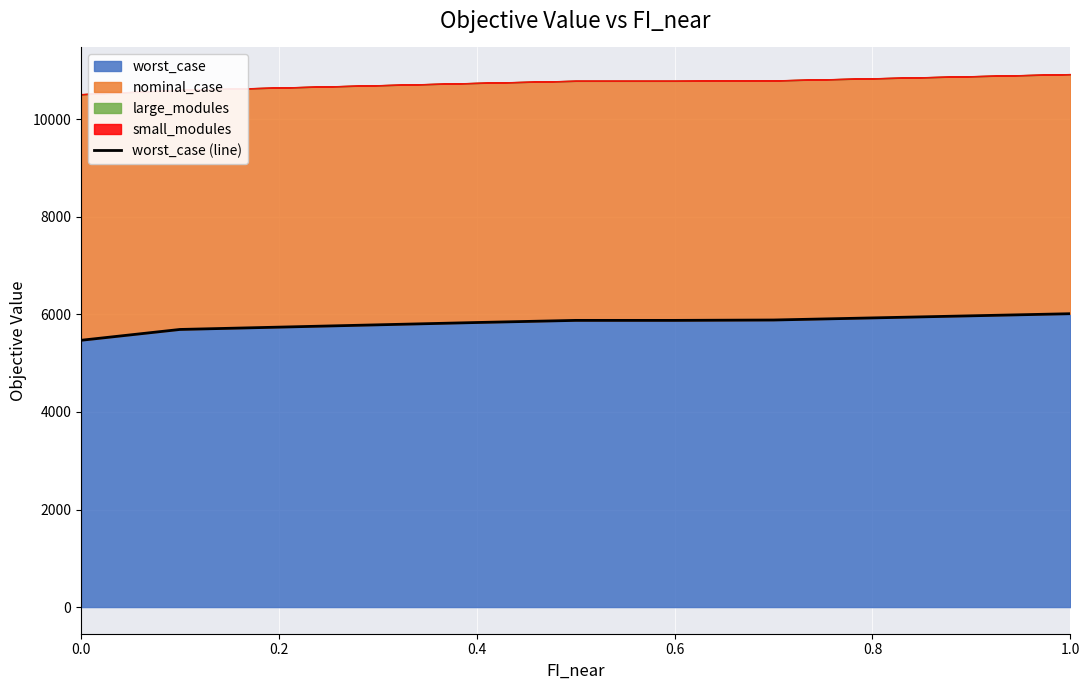

What is the maximum value for worst_case?

6013.3